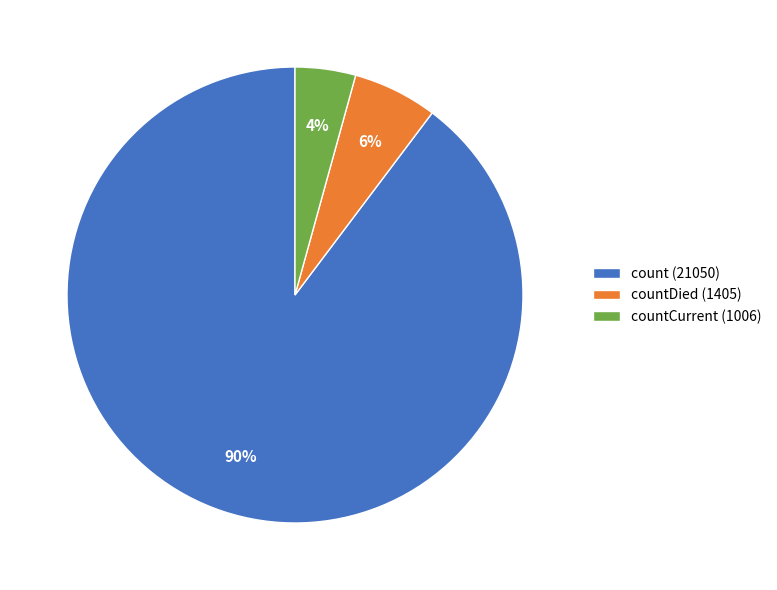

Which category accounts for the majority?

count (21050)